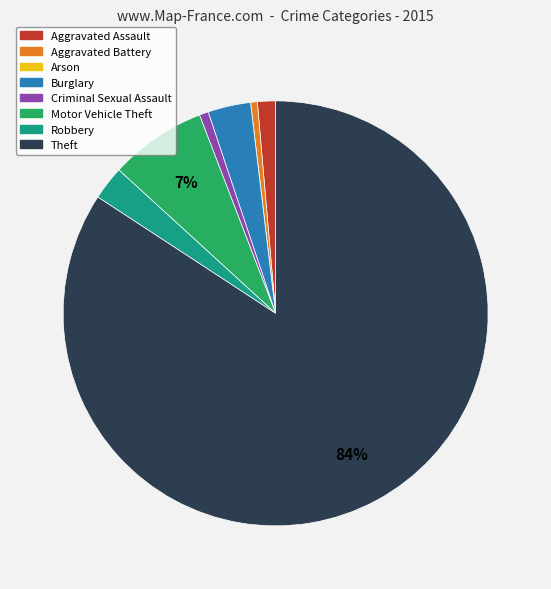

Between Motor Vehicle Theft and Criminal Sexual Assault, which is larger?

Motor Vehicle Theft